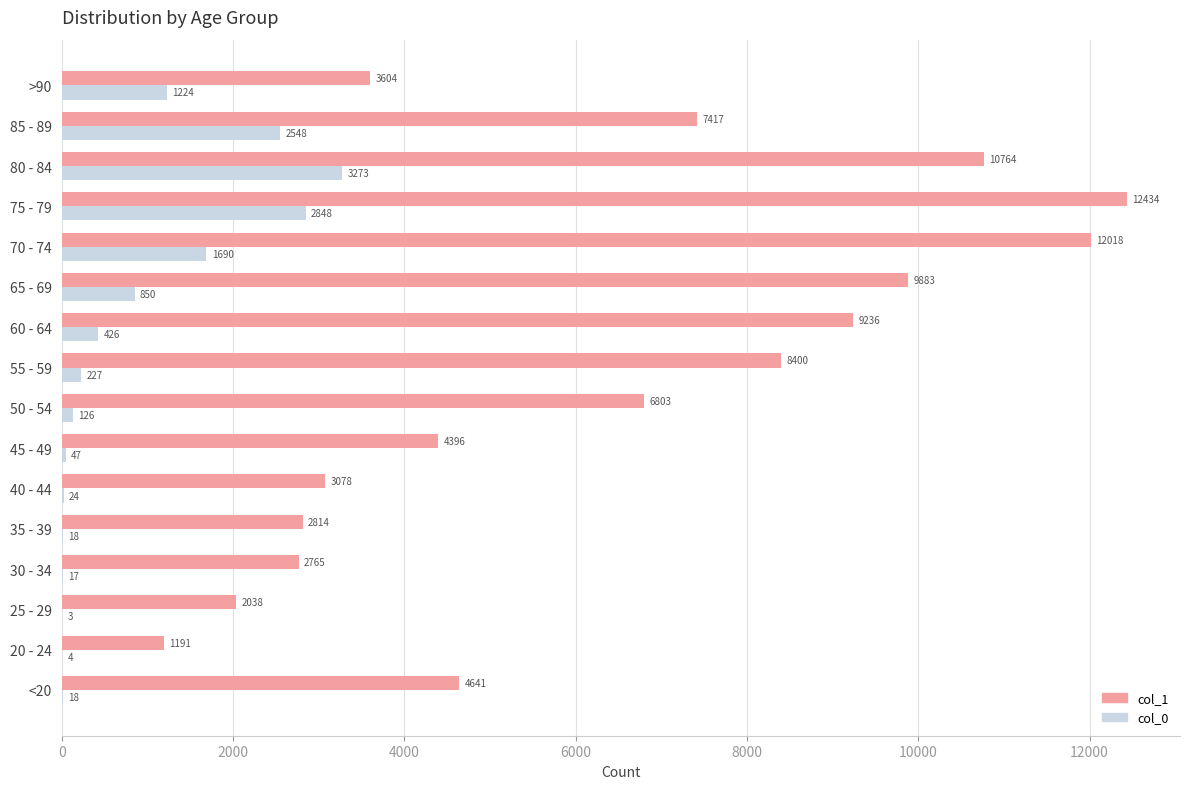

Is it true that col_0 equals 4 at 20 - 24?

True